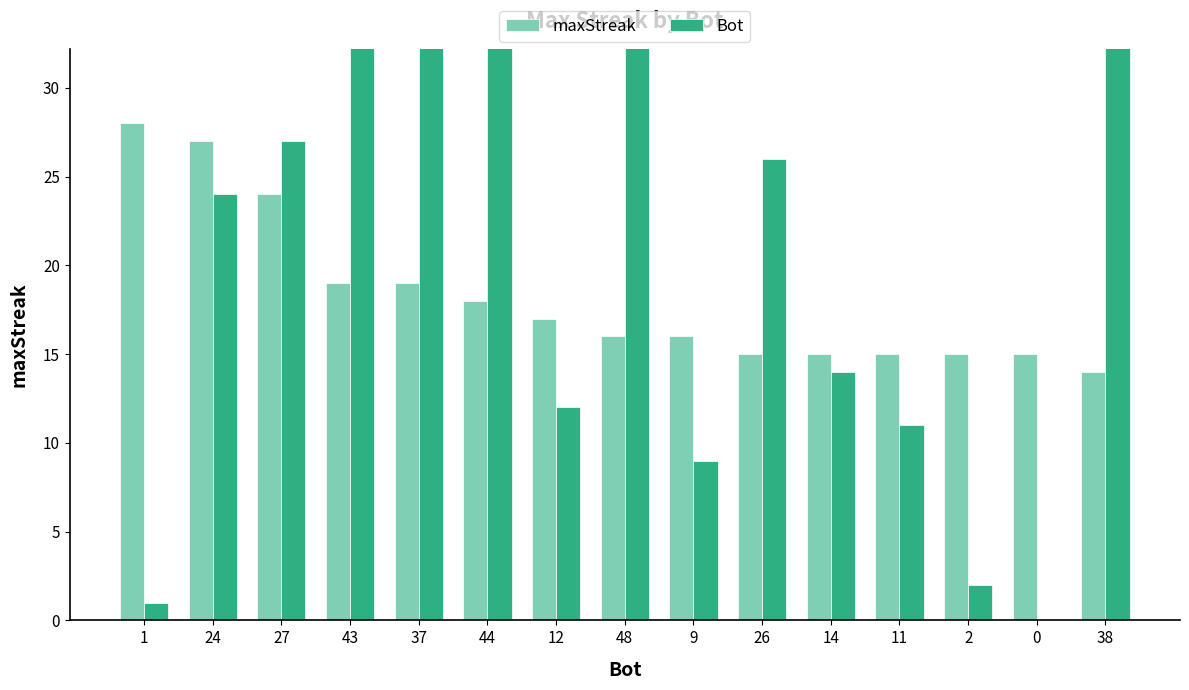

The Bot series shows 43 at 43. True or false?

True